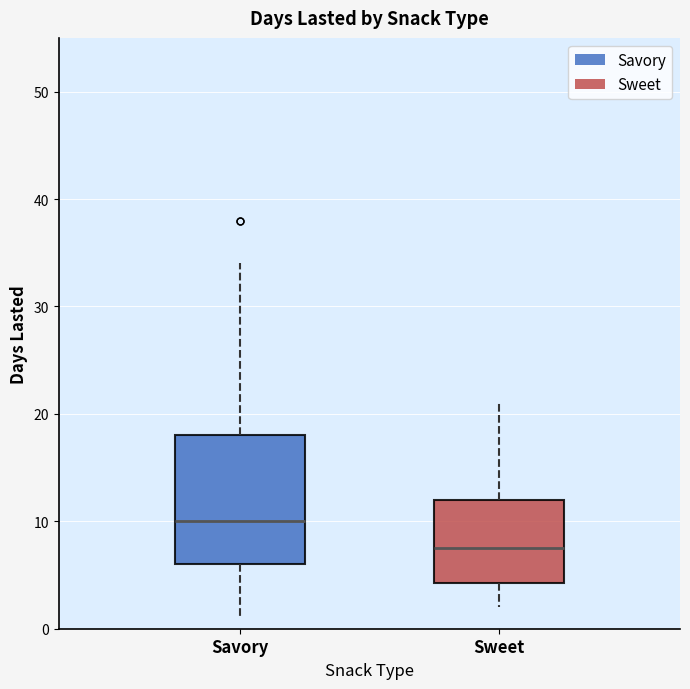

Where does the median line of the box for Sweet sit on the y-axis? The values are not printed on the chart, so give them approximately, as read against the axis.

8